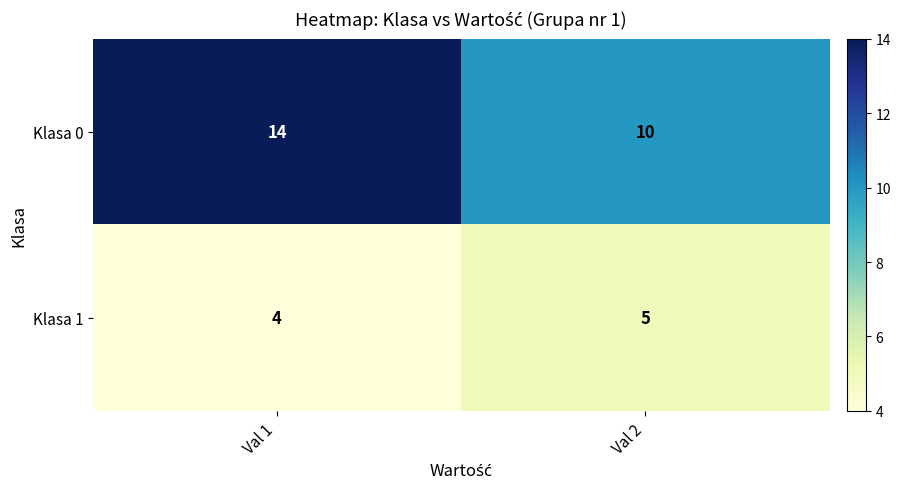

Which series has the widest spread of values?

Klasa 0